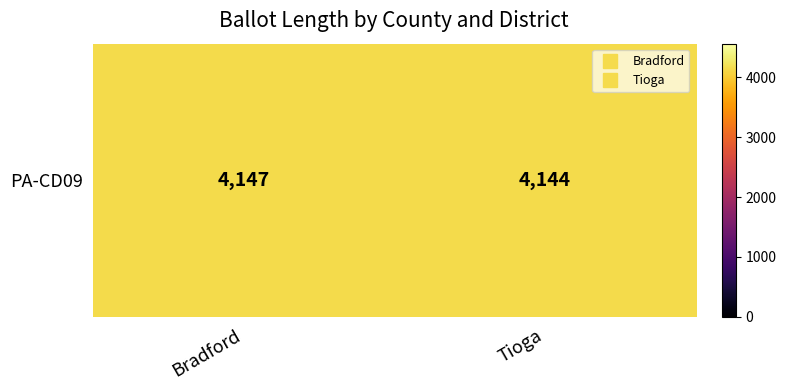

What is the sum of the values at Bradford and Tioga?

8291